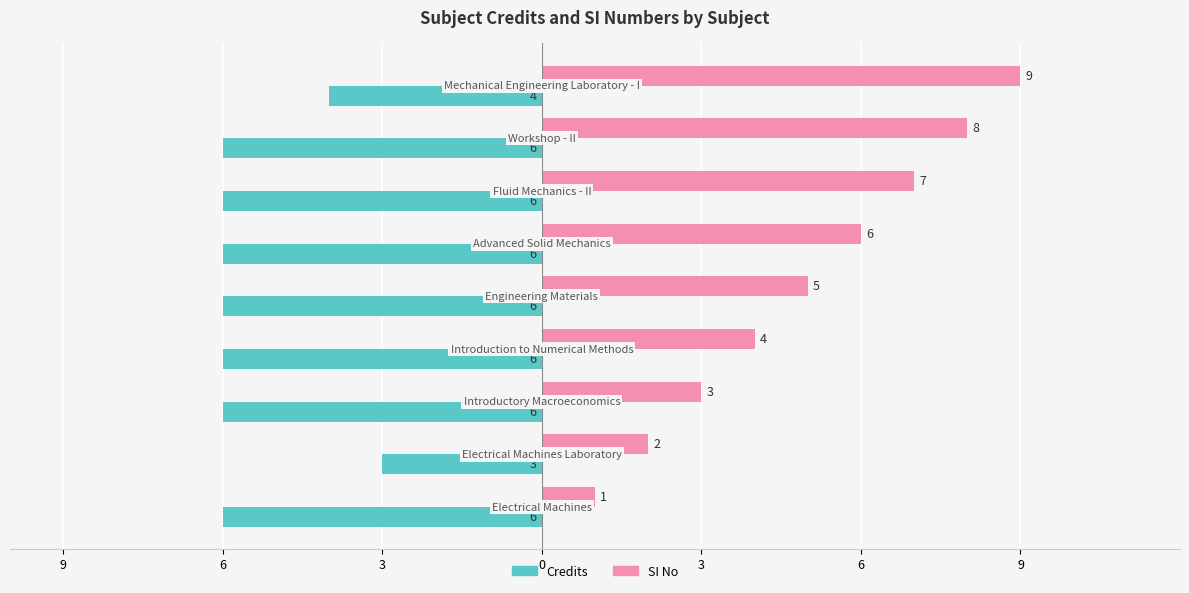

How many SI No values are between 3 and 7?

5